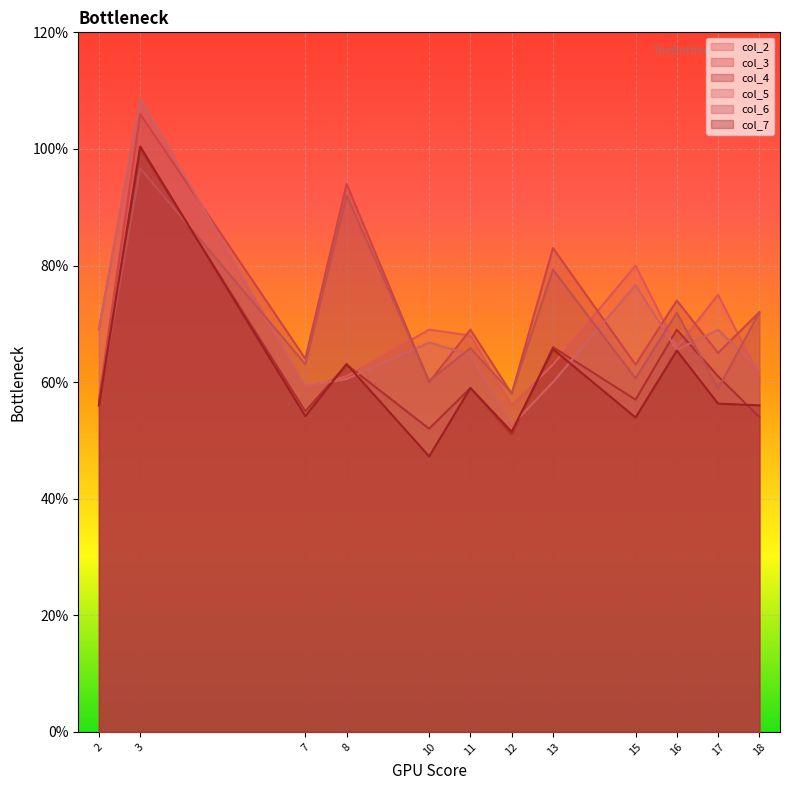

How many intersections are there between col_2 and col_4?

6